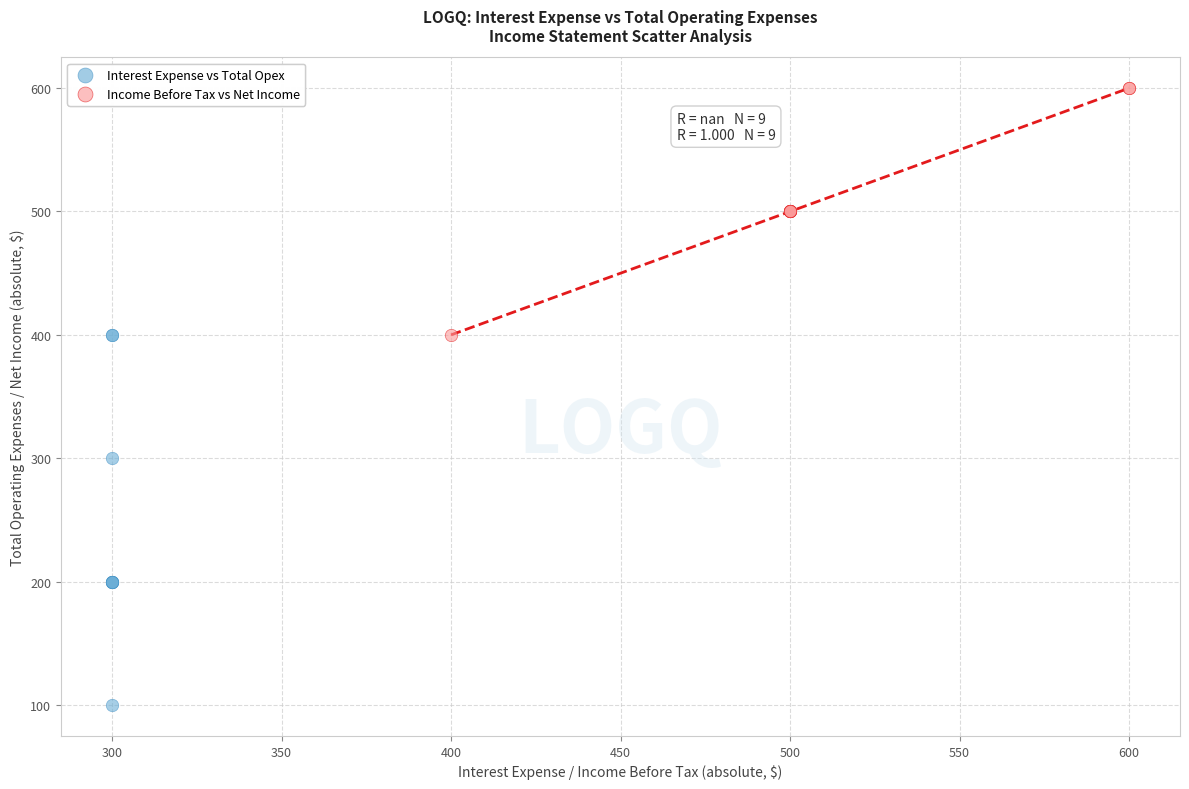

Which series has the widest spread of Y values?

Interest Expense vs Total Opex